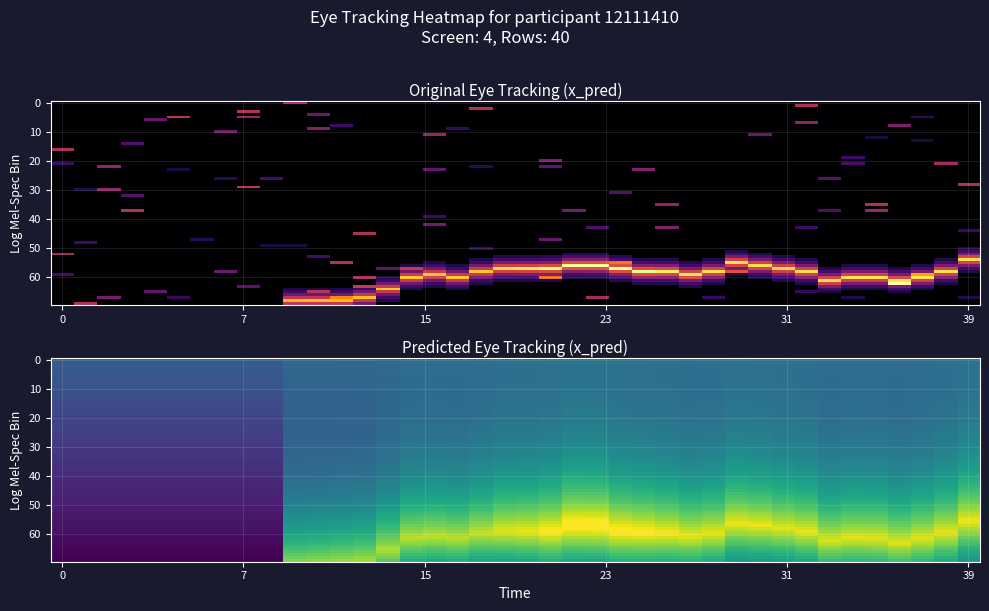

At which category does the chart reach its peak across all series?

36